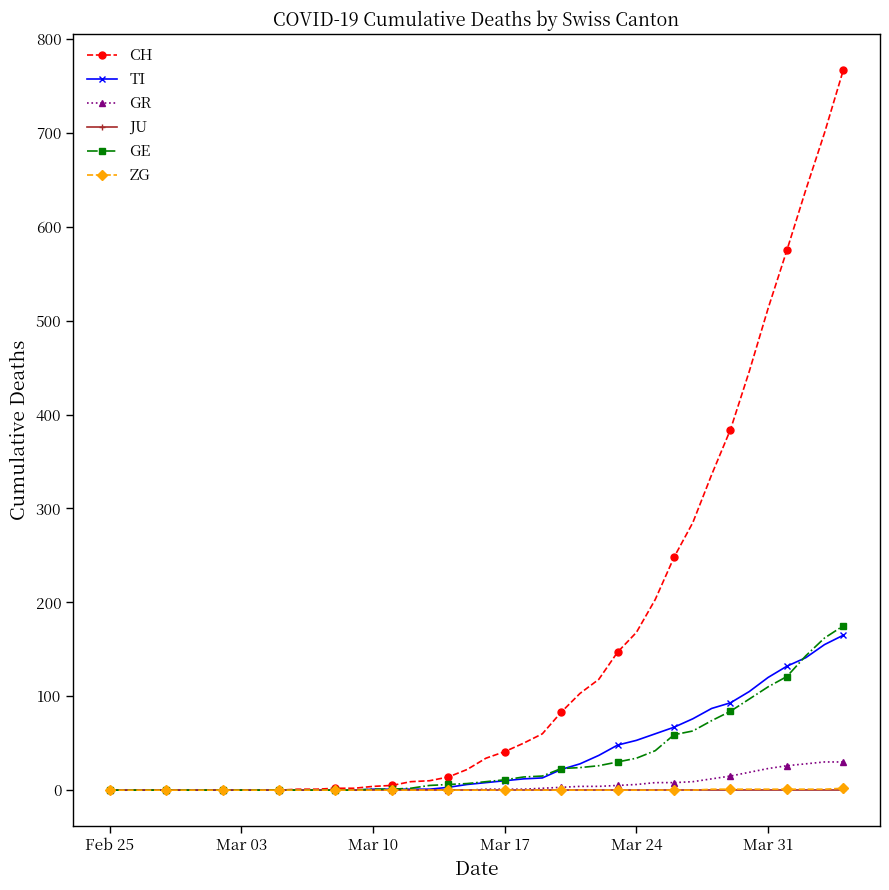

What is the greatest value displayed?

767